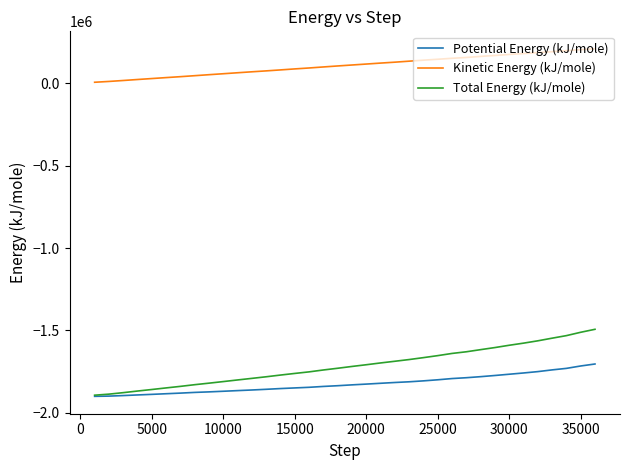

True or false: Total Energy (kJ/mole) and Kinetic Energy (kJ/mole) cross at least once.

False